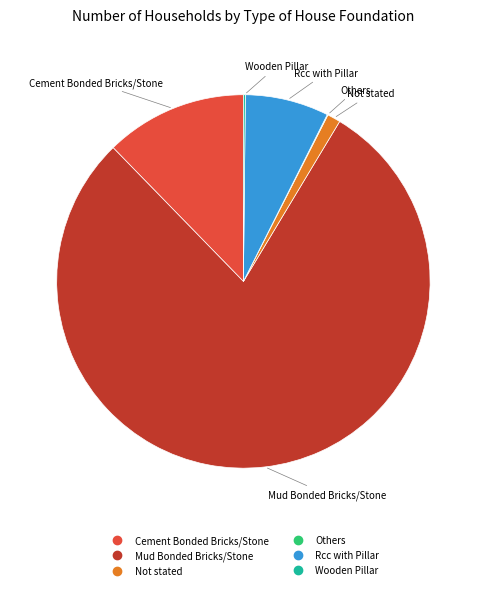

Approximately how many times larger is the value at Cement Bonded Bricks/Stone compared to Not stated?

10.7